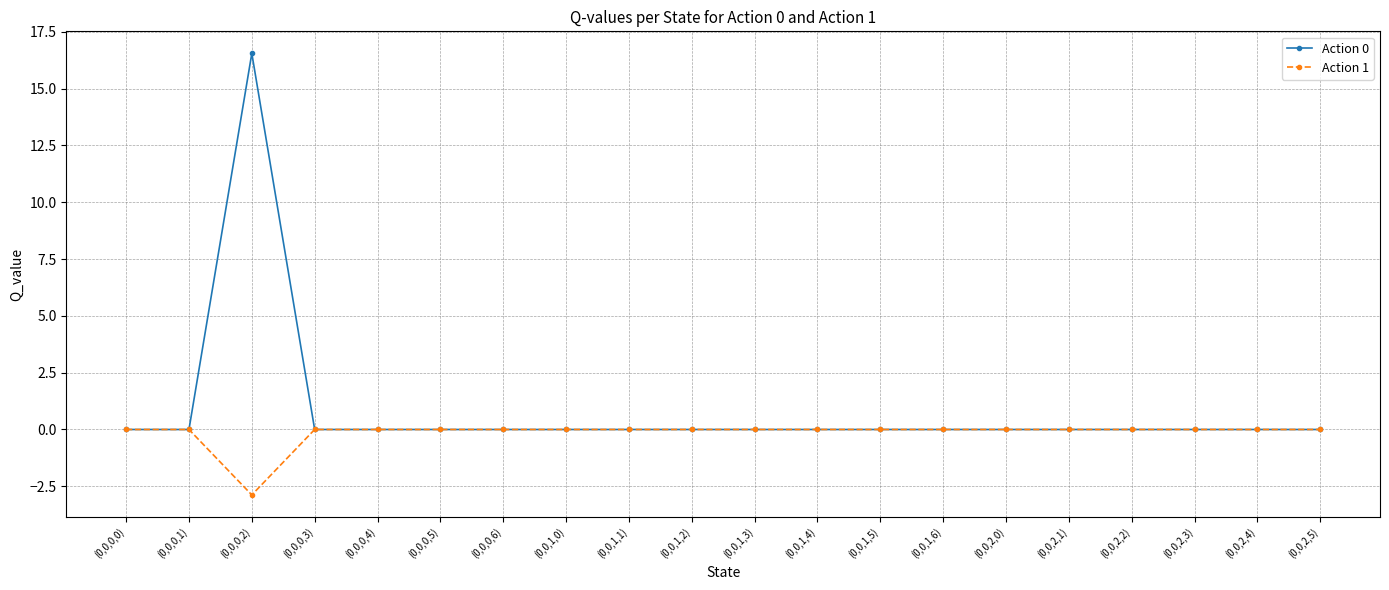

Which series has the largest total across all categories?

Action 0